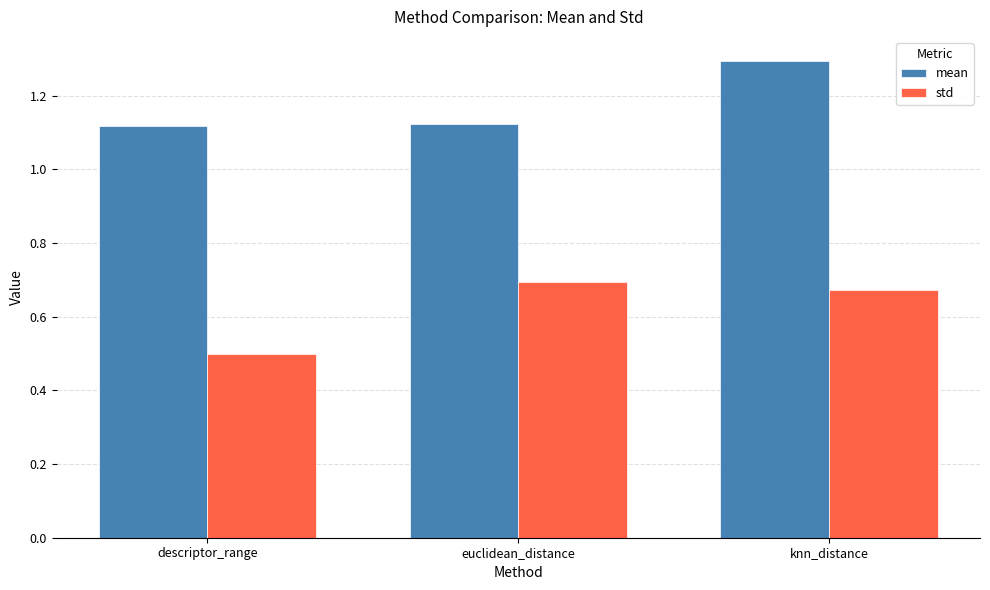

What is the label of the 3rd bar from the left?

knn_distance